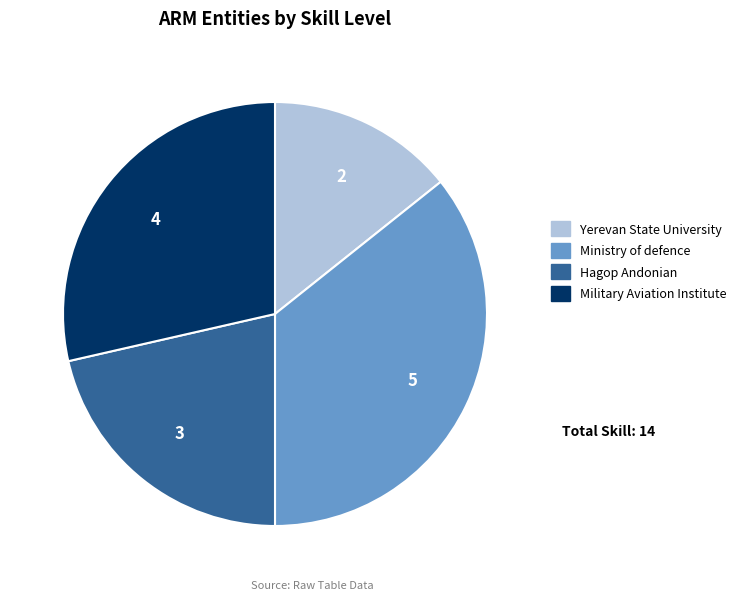

True or false: Military Aviation Institute accounts for 37% of the total.

False